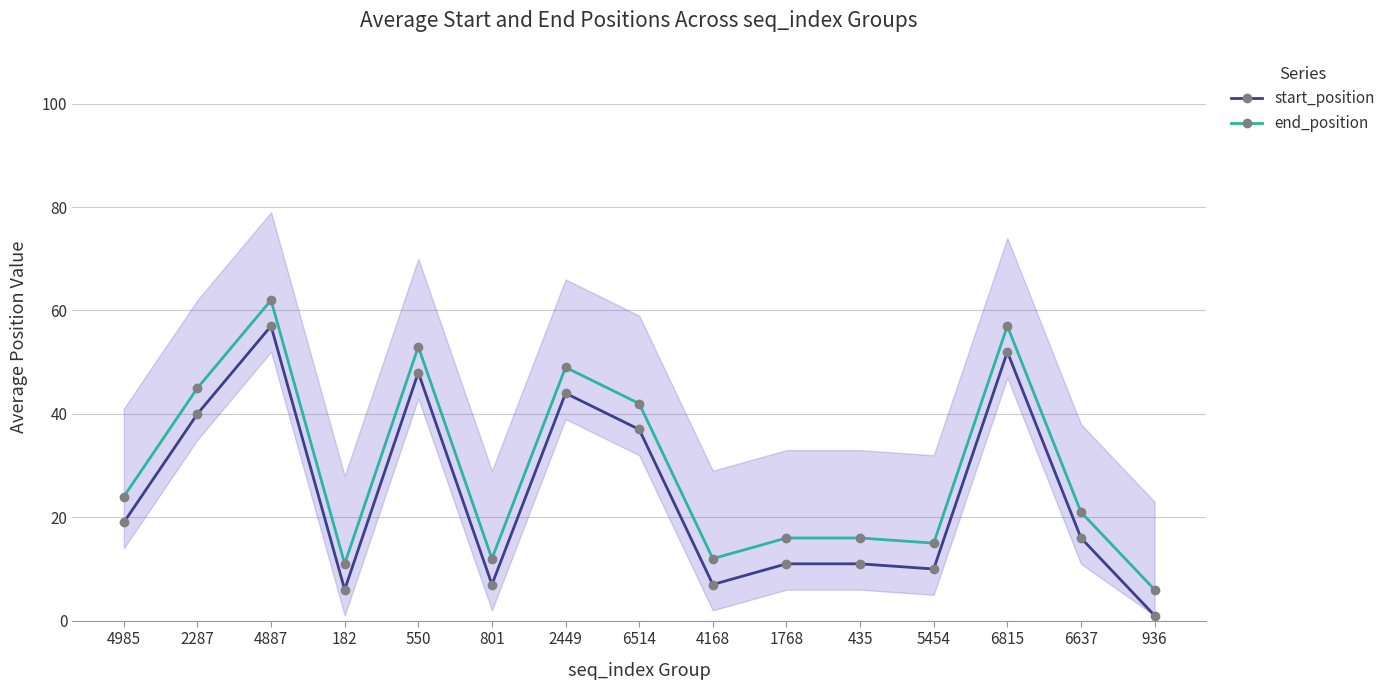

True or false: start_position has a value of 2 at 4168.

False